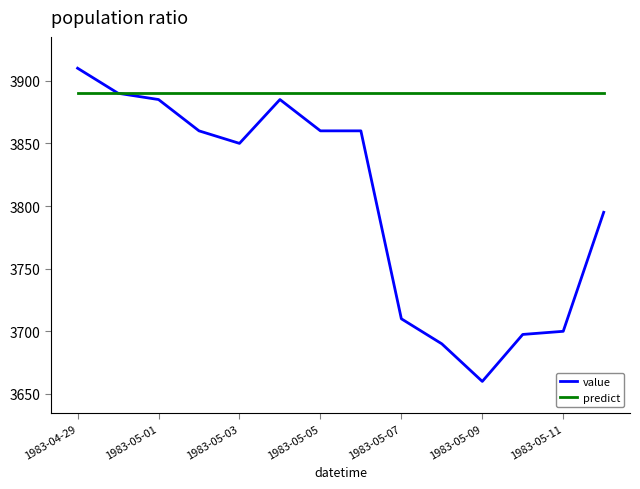

List the series in order of their peak value, lowest first.

predict, value